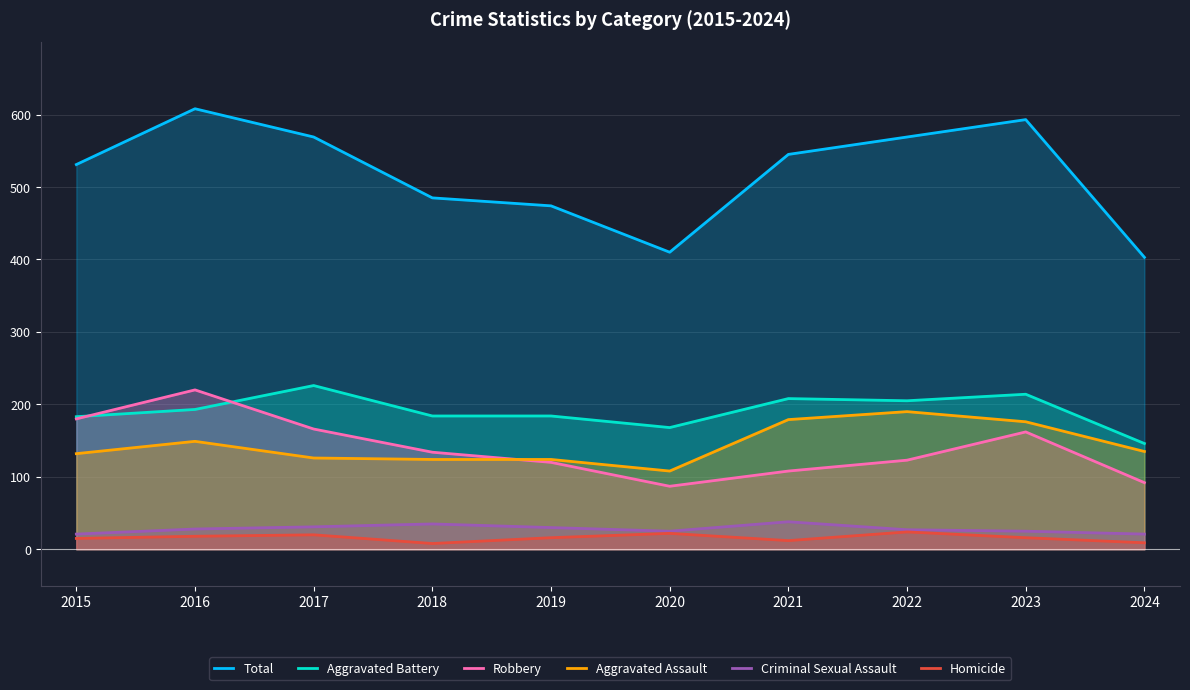

Reading left to right, extract all data points from this chart.

Total: 2015=531	2016=608	2017=569	2018=485	2019=474	2020=410	2021=545	2022=569	2023=593	2024=403
Aggravated Battery: 2015=183	2016=193	2017=226	2018=184	2019=184	2020=168	2021=208	2022=205	2023=214	2024=146
Robbery: 2015=180	2016=220	2017=166	2018=134	2019=120	2020=87	2021=108	2022=123	2023=162	2024=92
Aggravated Assault: 2015=132	2016=149	2017=126	2018=124	2019=124	2020=108	2021=179	2022=190	2023=176	2024=135
Criminal Sexual Assault: 2015=21	2016=28	2017=31	2018=35	2019=30	2020=25	2021=38	2022=27	2023=25	2024=21
Homicide: 2015=15	2016=18	2017=20	2018=8	2019=16	2020=22	2021=12	2022=24	2023=16	2024=9